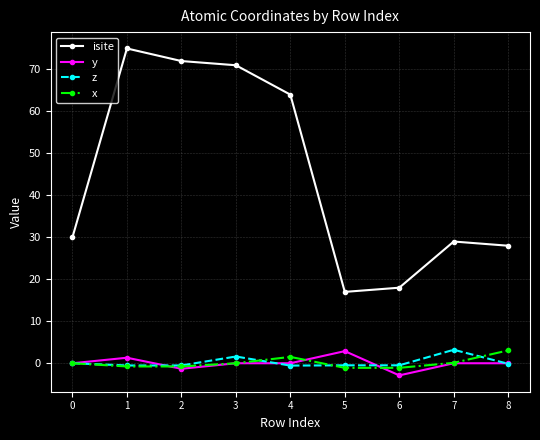

What is the greatest value displayed?

75.0